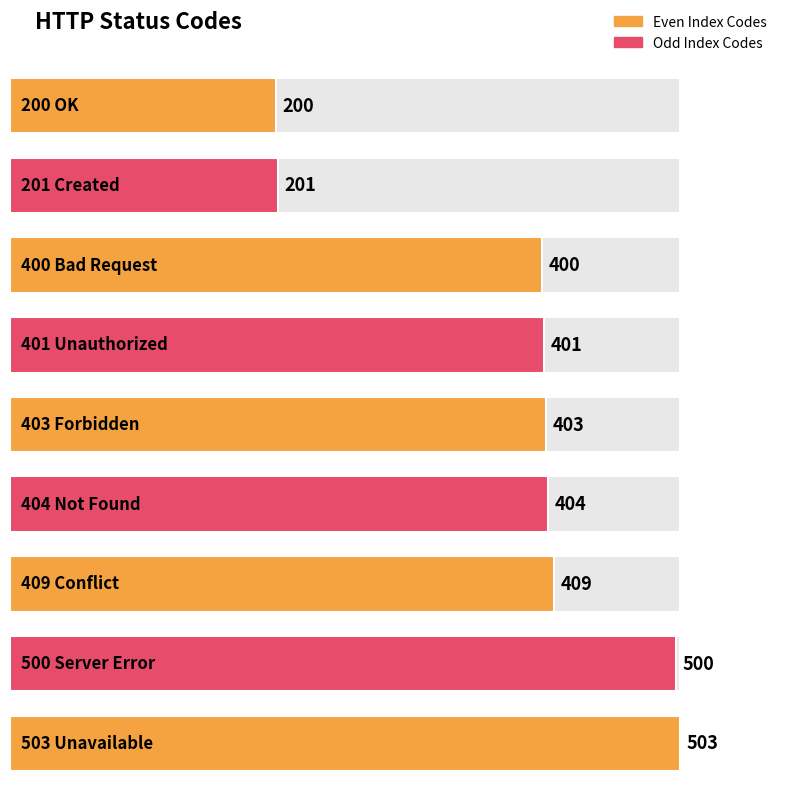

What is the difference between the values at 503 Unavailable and 403 Forbidden?

100